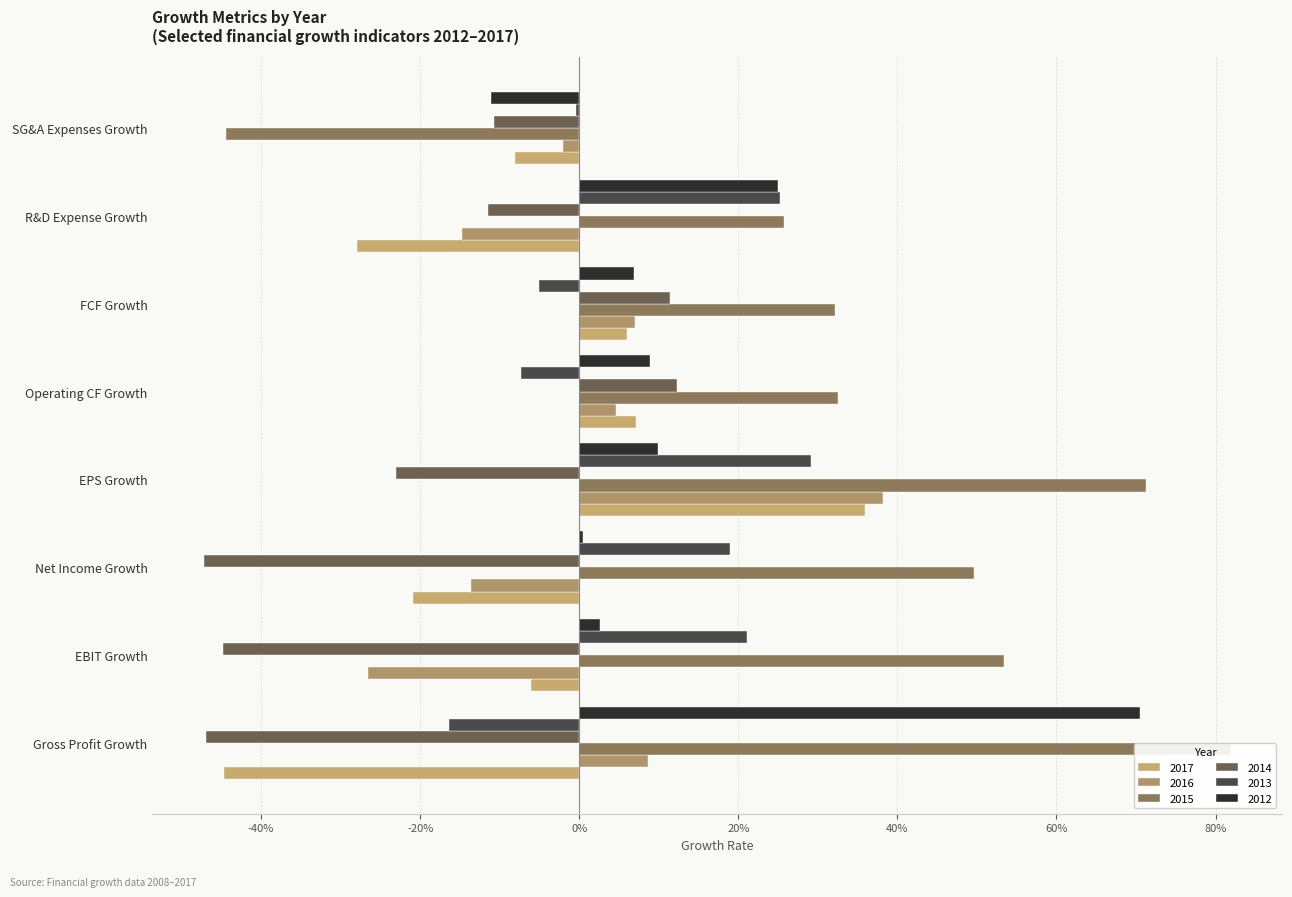

Does the chart contain stacked bars?

No